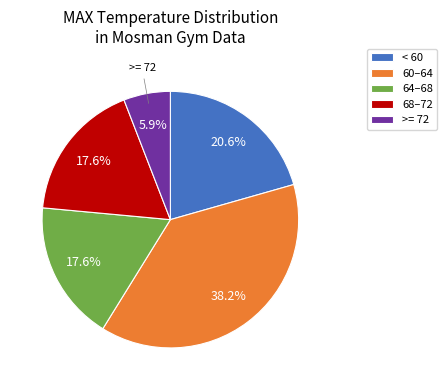

Is there any slice that represents more than half of the pie?

No